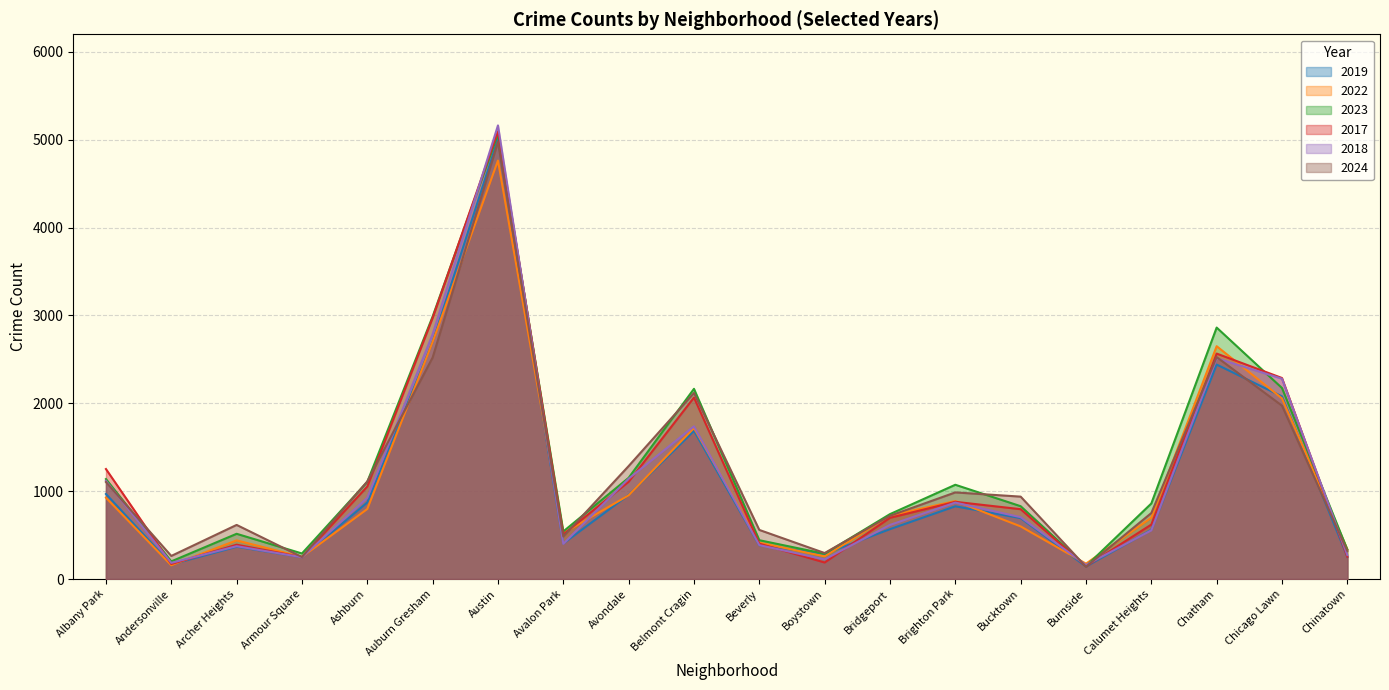

What is the total value across all series at Calumet Heights?

4044